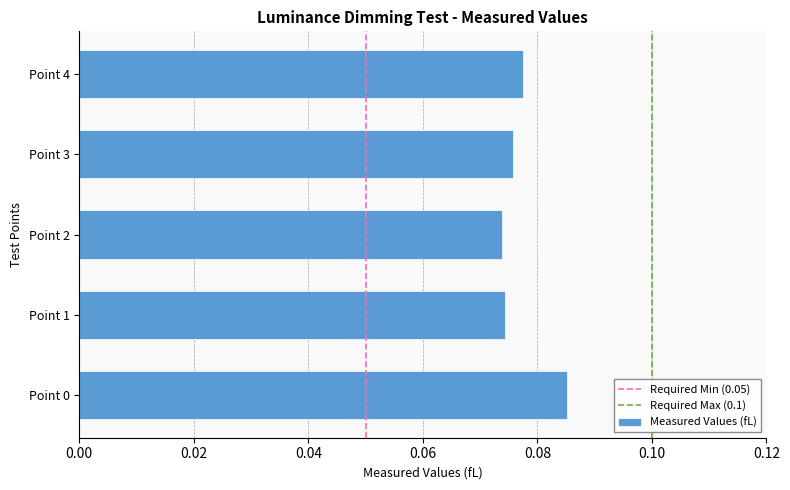

What is the sum of all values?

0.4